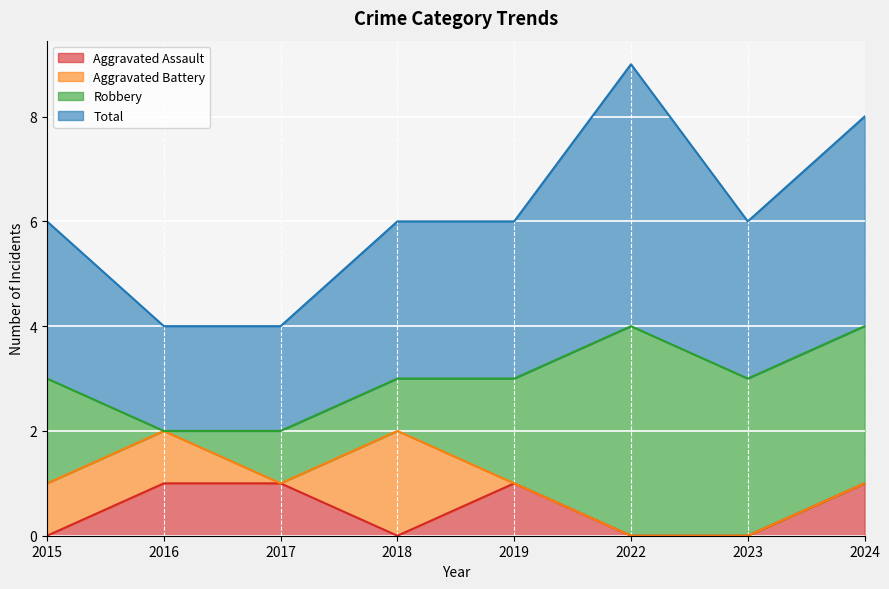

The value of Aggravated Assault at 2022 is -1. True or false?

False